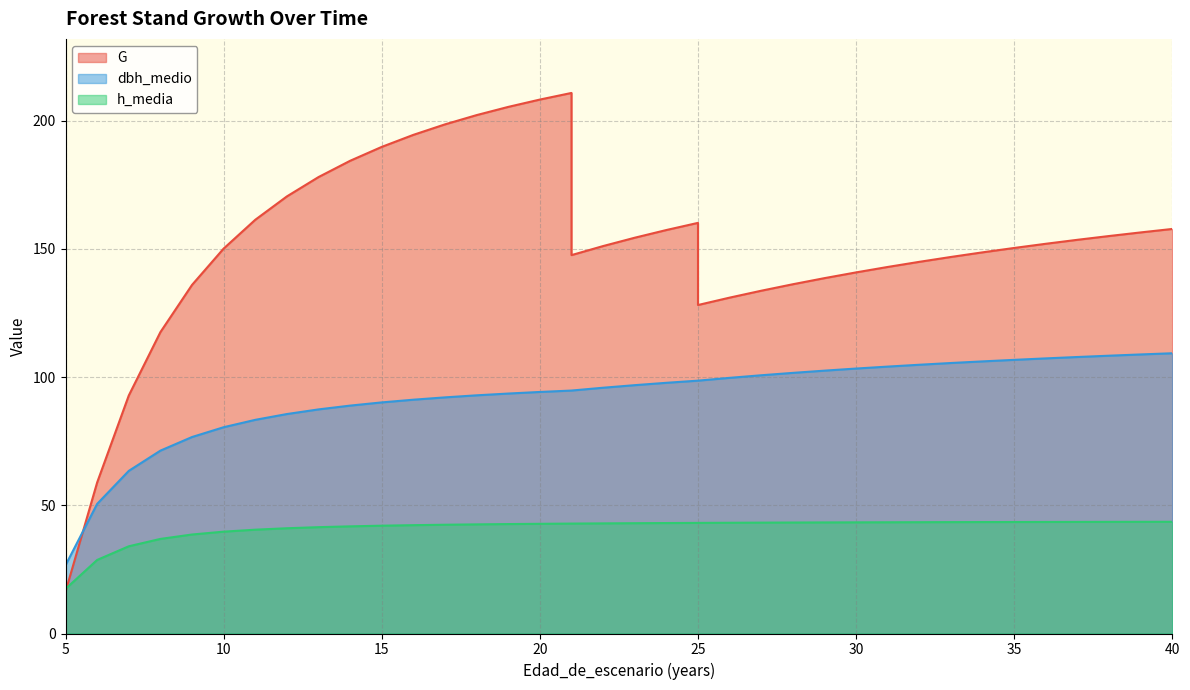

True or false: h_media has more than 1 points higher than both neighbors.

False